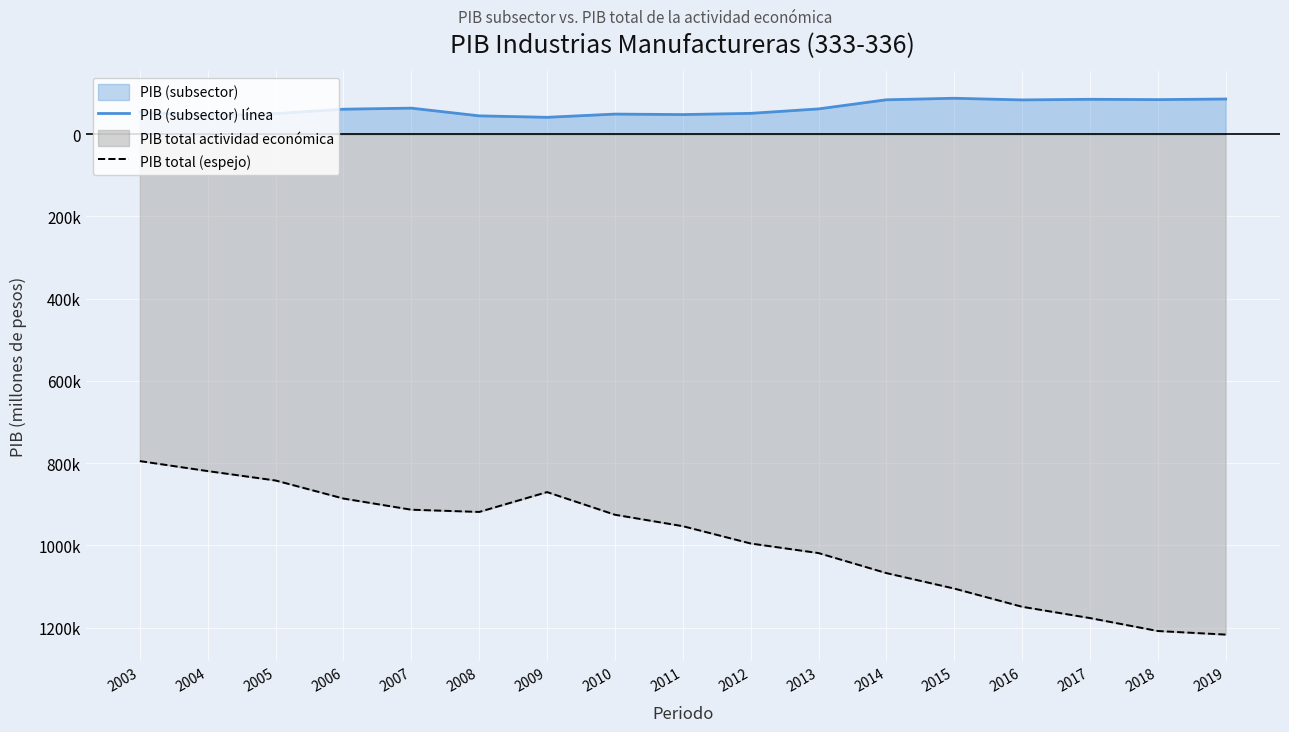

What is the average value of the PIB total (espejo) series?

-991734.7